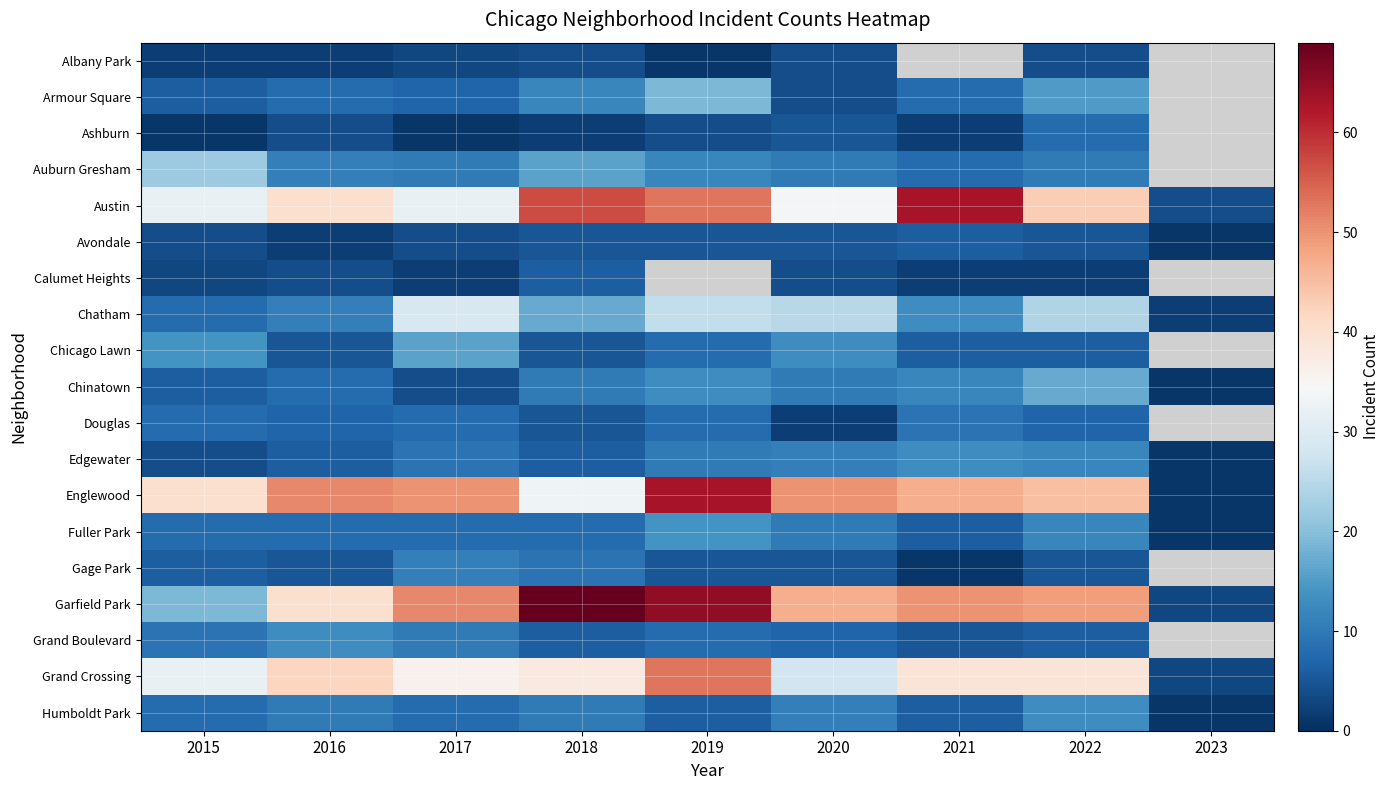

The Chatham series shows 2.0 at 2023. True or false?

True